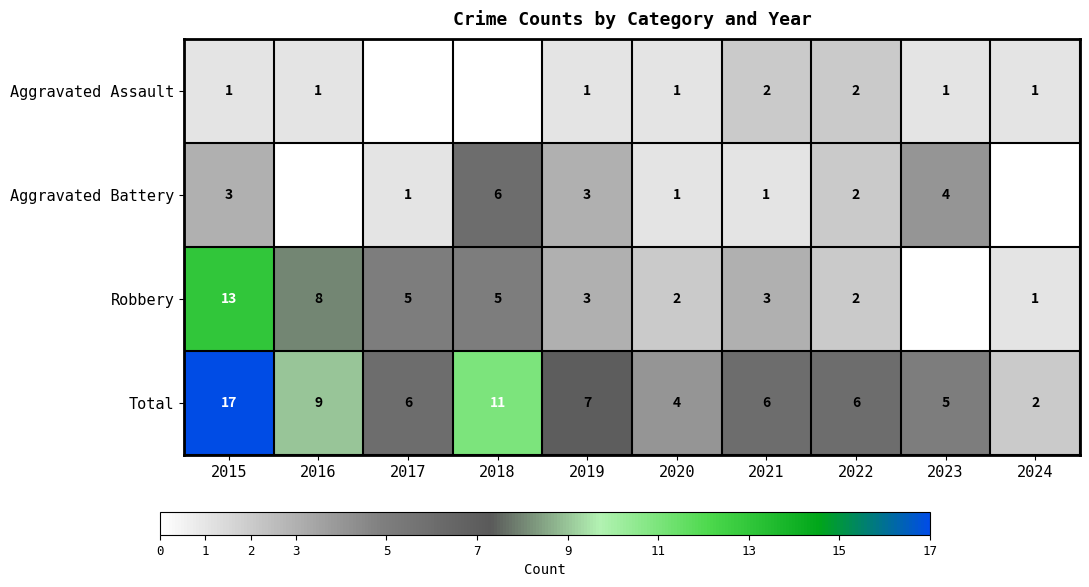

At which label does Total first exceed 6?

2015